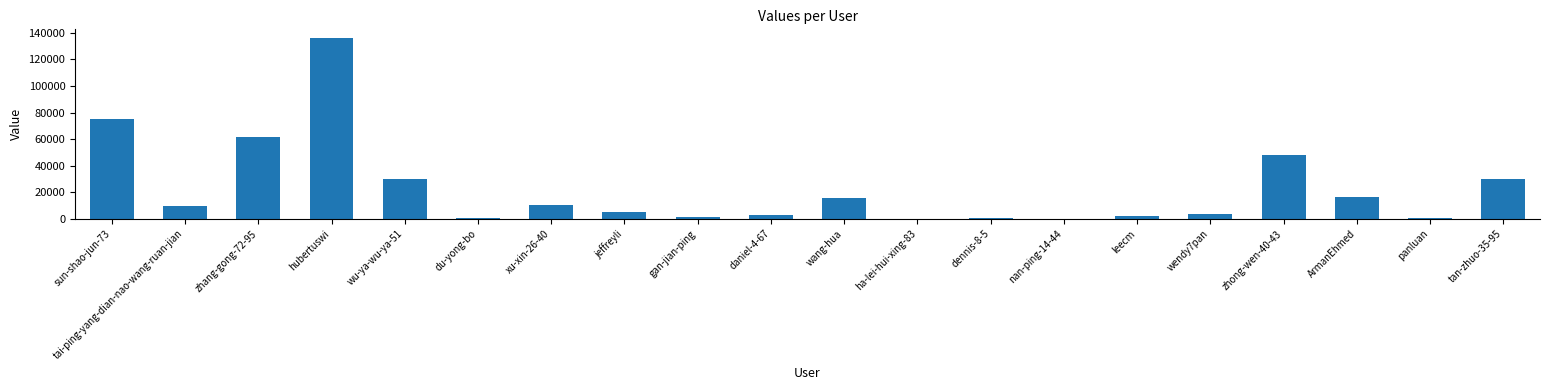

What is the sum of all values?

449133